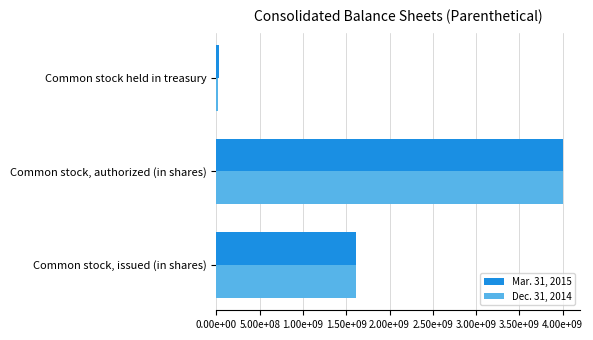

What are all the series names shown in the legend?

Mar. 31, 2015, Dec. 31, 2014